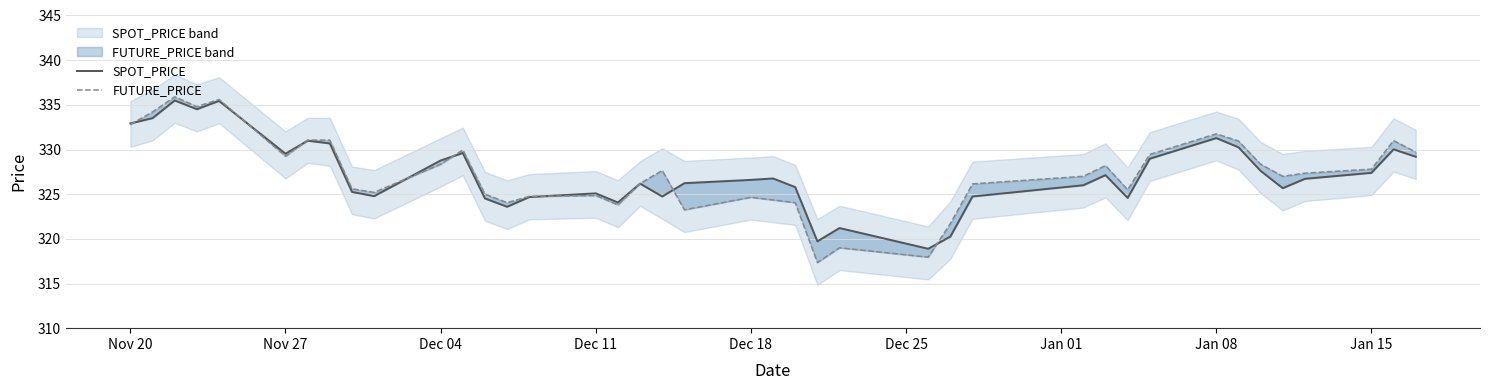

Where does the FUTURE_PRICE series first go above 327?

Nov 20